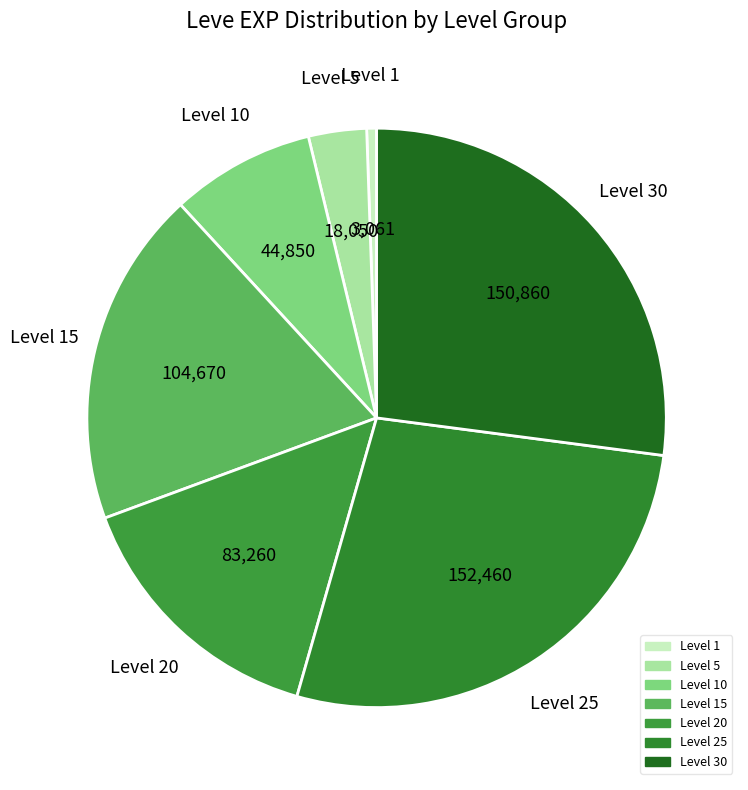

Does any single category account for the majority?

No